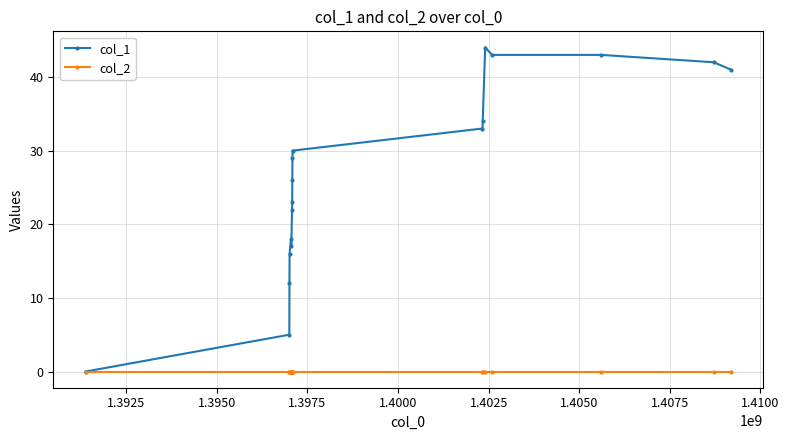

List the series in order of their peak value, lowest first.

col_2, col_1